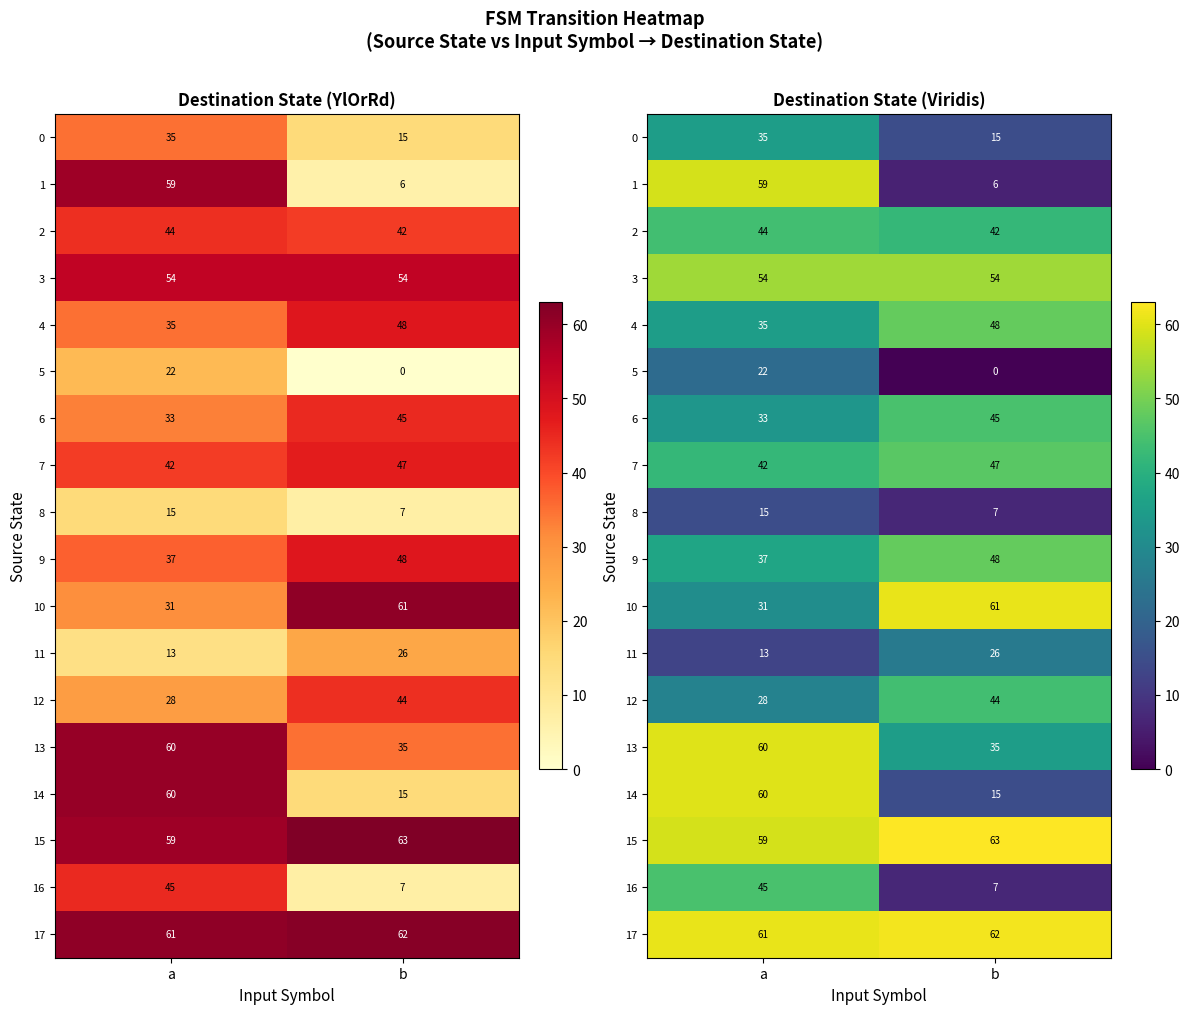

Rank the series by their maximum value, from lowest to highest.

8, 5, 11, 0, 2, 12, 6, 16, 7, 4, 9, 3, 1, 13, 14, 10, 17, 15